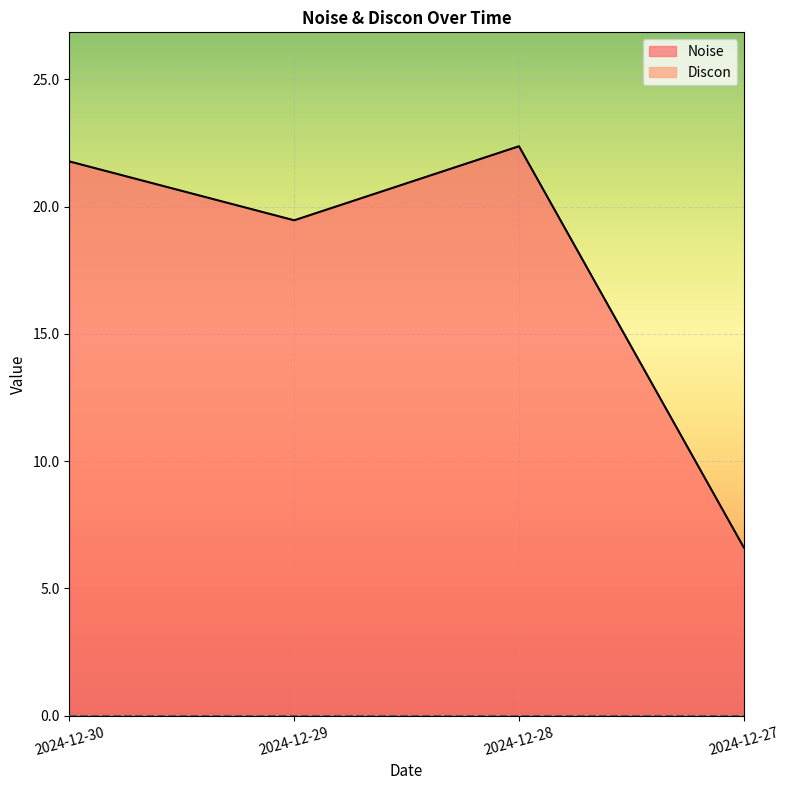

Approximately how many times larger is the value at 2024-12-30 compared to 2024-12-29?

1.1